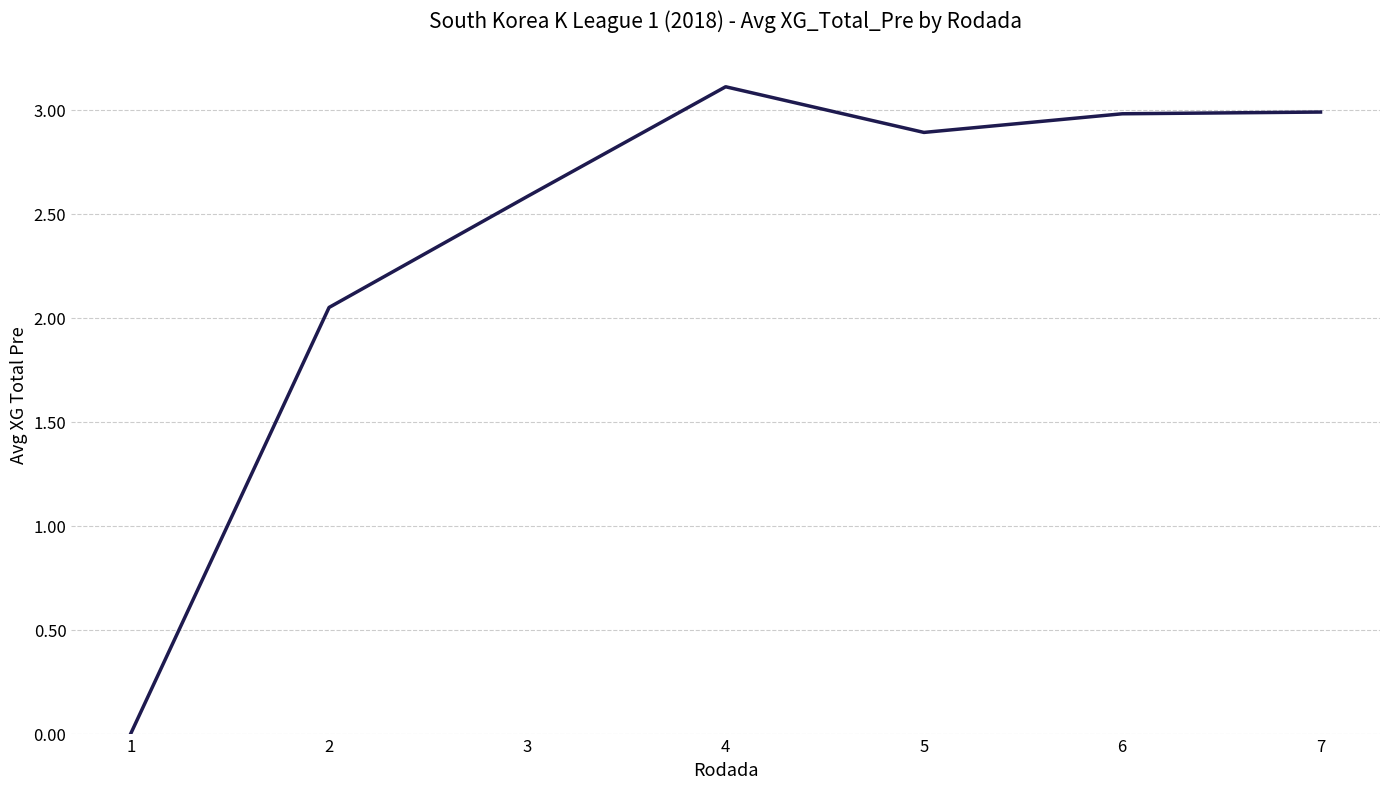

What is the average value?

2.4